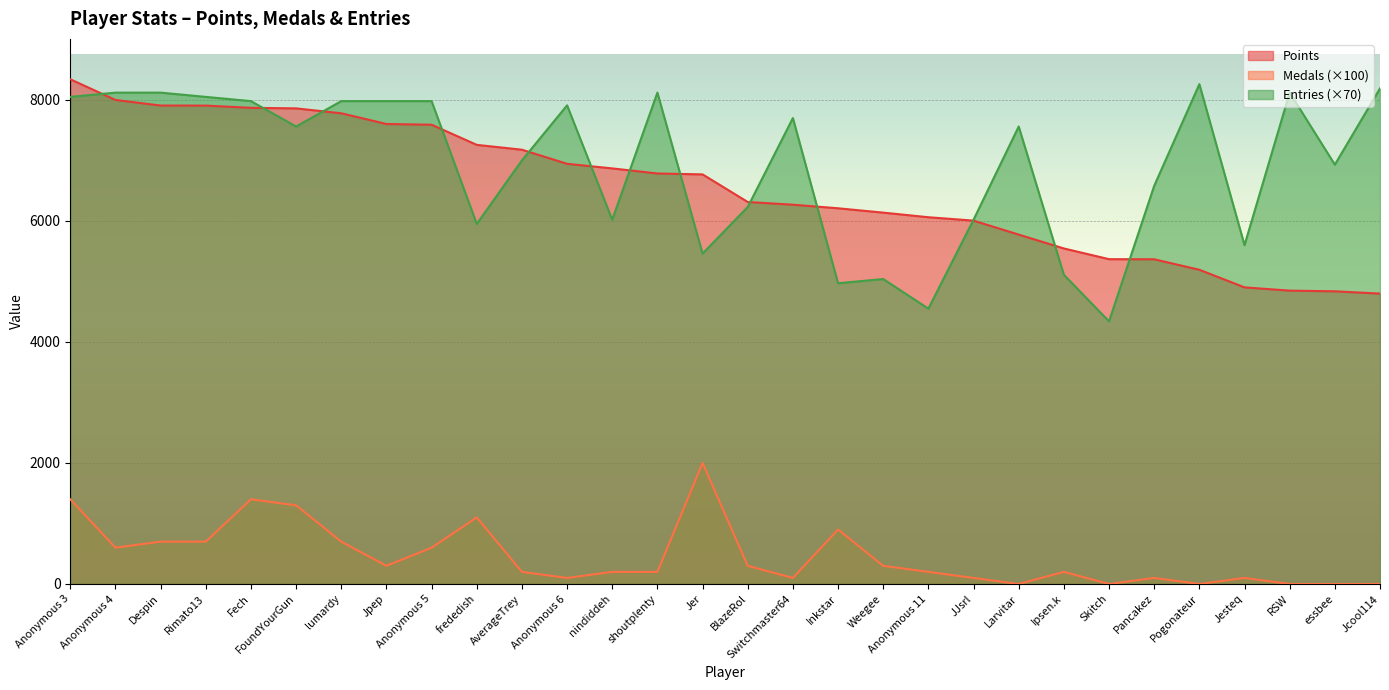

The value of Entries at nindiddeh is 10561. True or false?

False